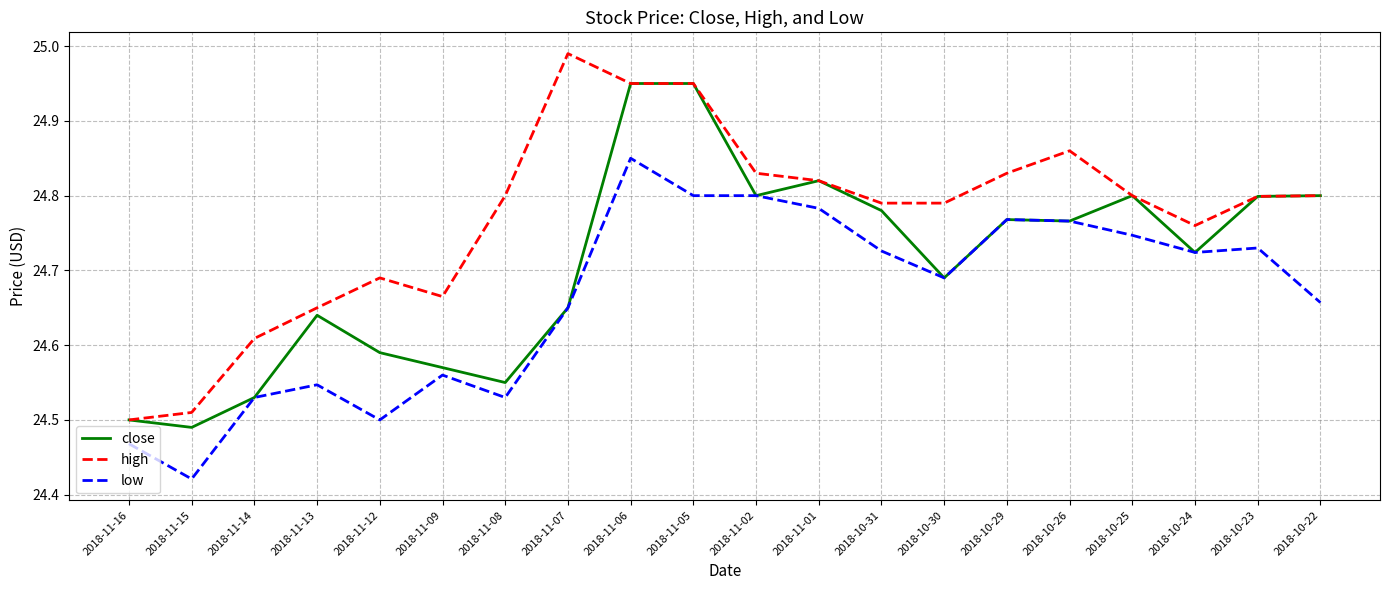

True or false: low and high cross at least once.

False